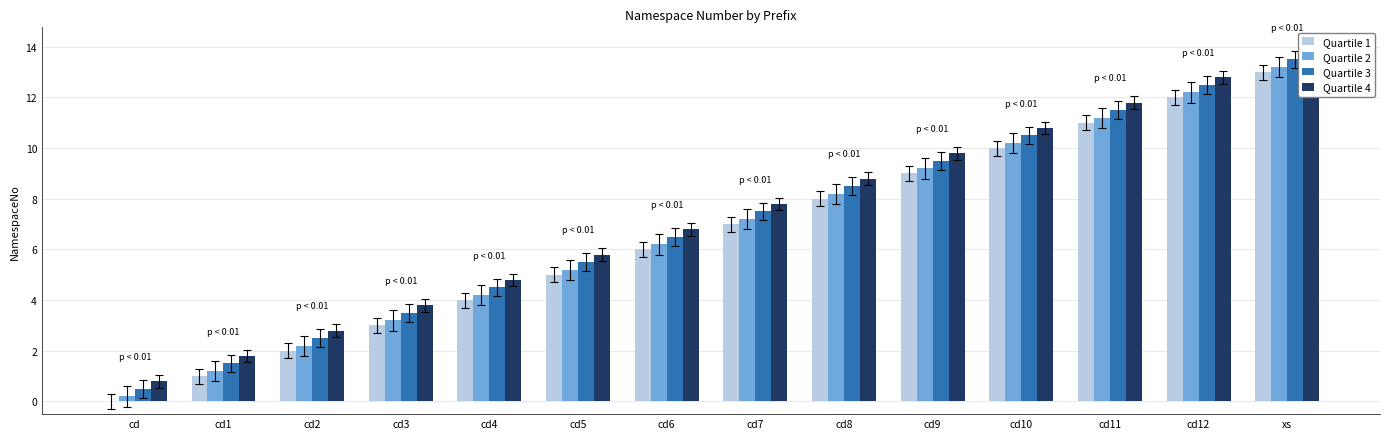

What are all the series names shown in the legend?

Quartile 1, Quartile 2, Quartile 3, Quartile 4